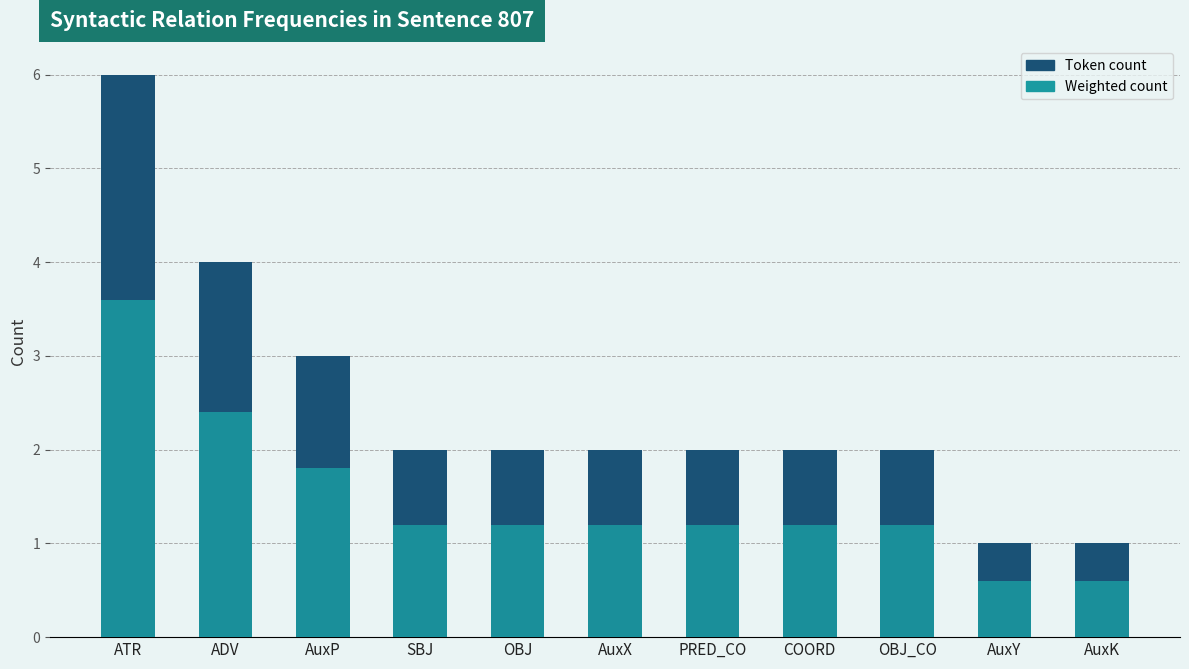

True or false: Weighted count has a value of 1.2 at COORD.

True